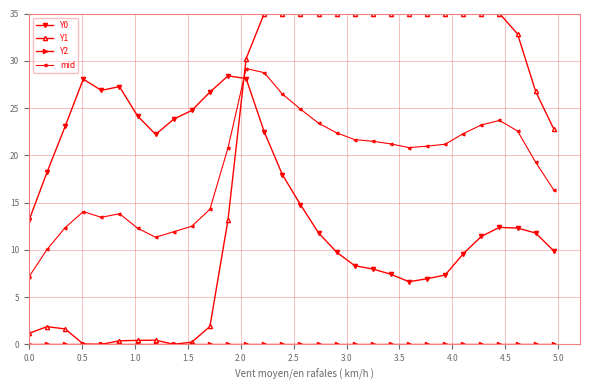

What is the minimum value for mid?

7.1